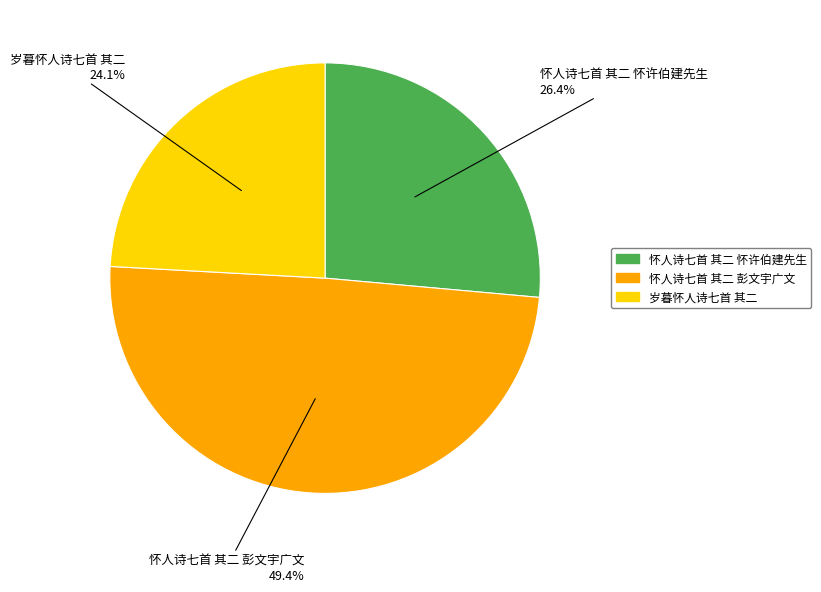

Is there a majority slice in this chart?

No